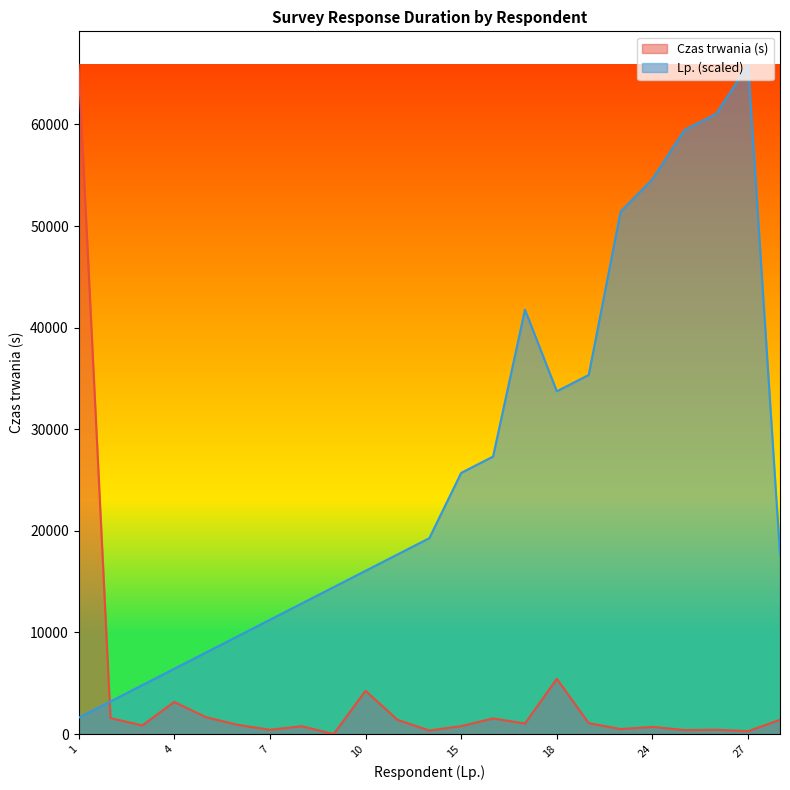

Which series ends up on top after the final intersection of Lp. and Czas trwania (s)?

Lp.